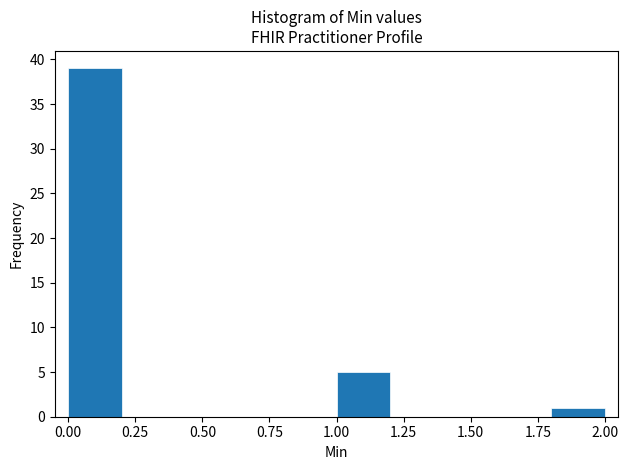

Reading left to right, list every bar in this chart as the range it spans on the x-axis followed by its height. The values are not printed on the chart, so give them approximately, as read against the axis.

0.0 to 0.2: 39
0.2 to 0.4: 0
0.4 to 0.6: 0
0.6 to 0.8: 0
0.8 to 1.0: 0
1.0 to 1.2: 5
1.2 to 1.4: 0
1.4 to 1.6: 0
1.6 to 1.8: 0
1.8 to 2.0: 1